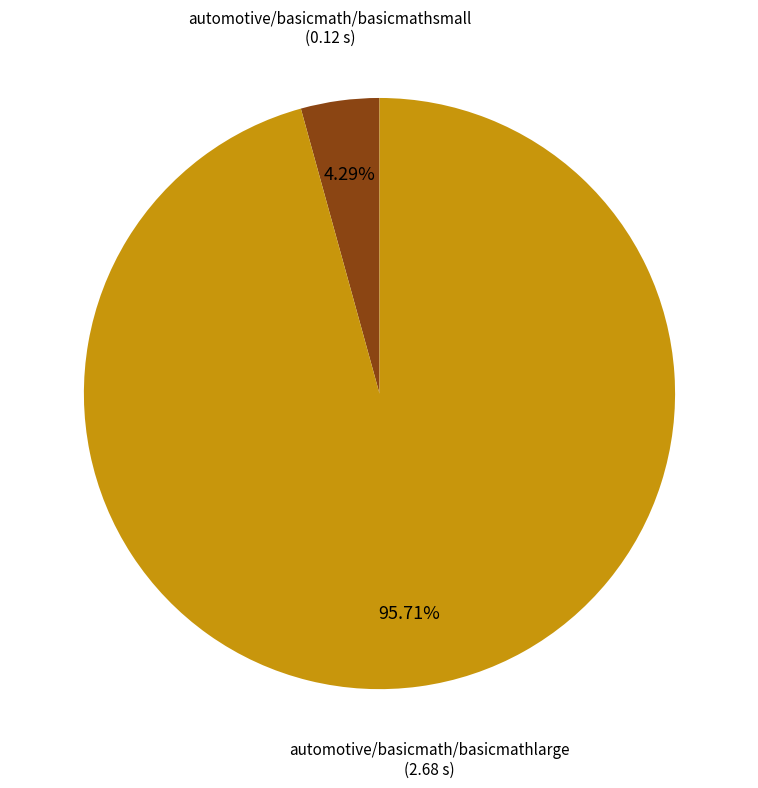

Does any single category account for the majority?

Yes